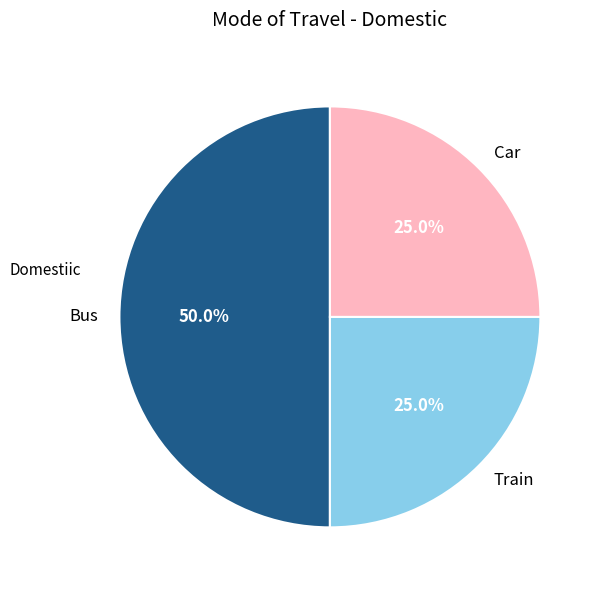

Which slice is the largest?

Bus